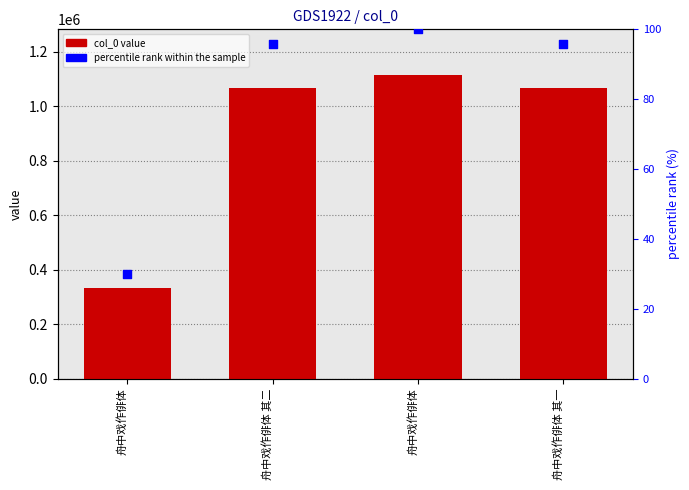

Which series contains the highest Y value?

col_0